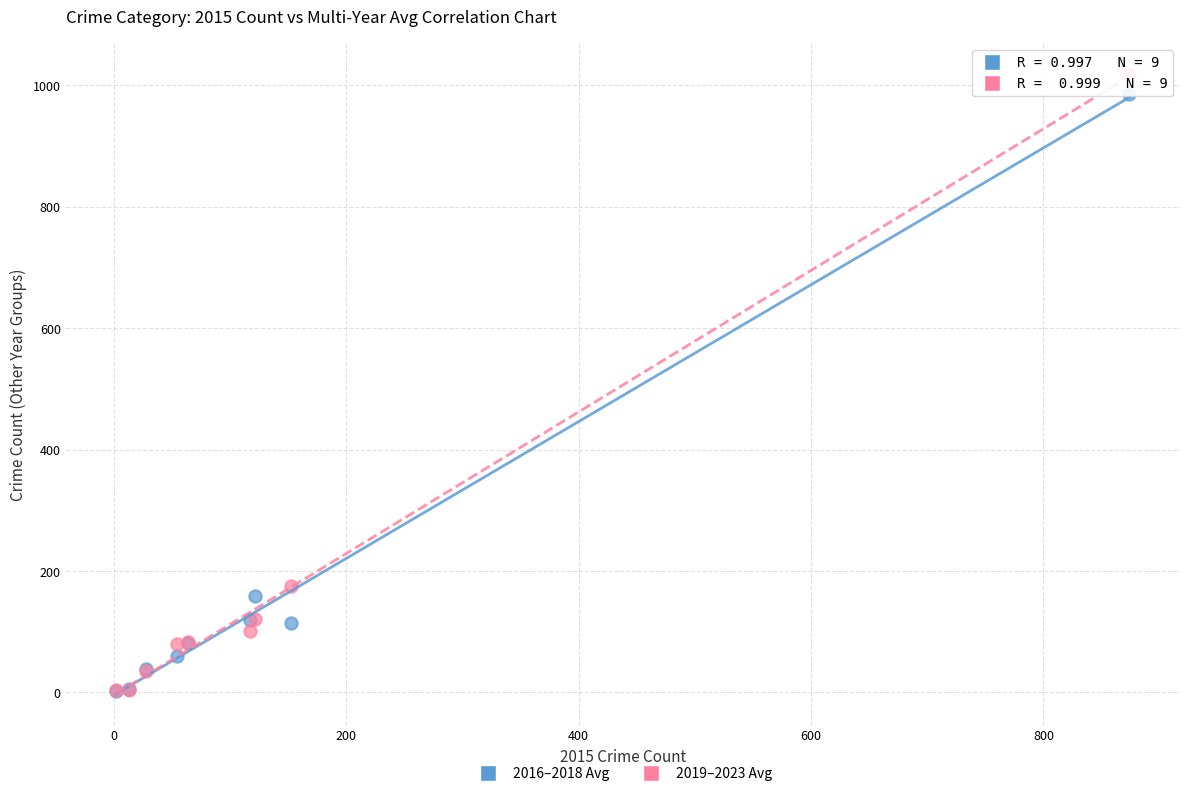

Which series contains the highest Y value?

2019–2023 Avg